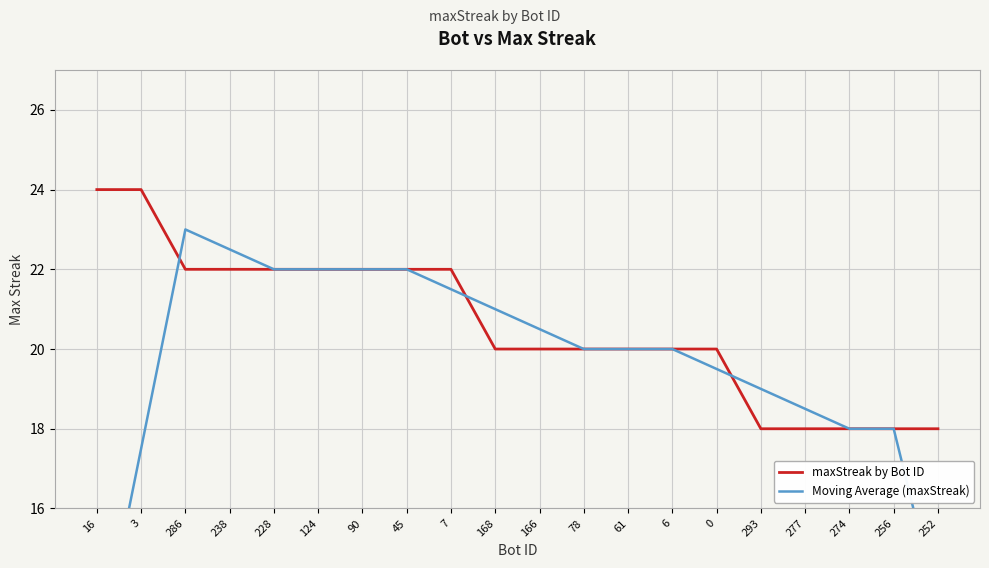

Is this an area chart (filled region under the line)?

No